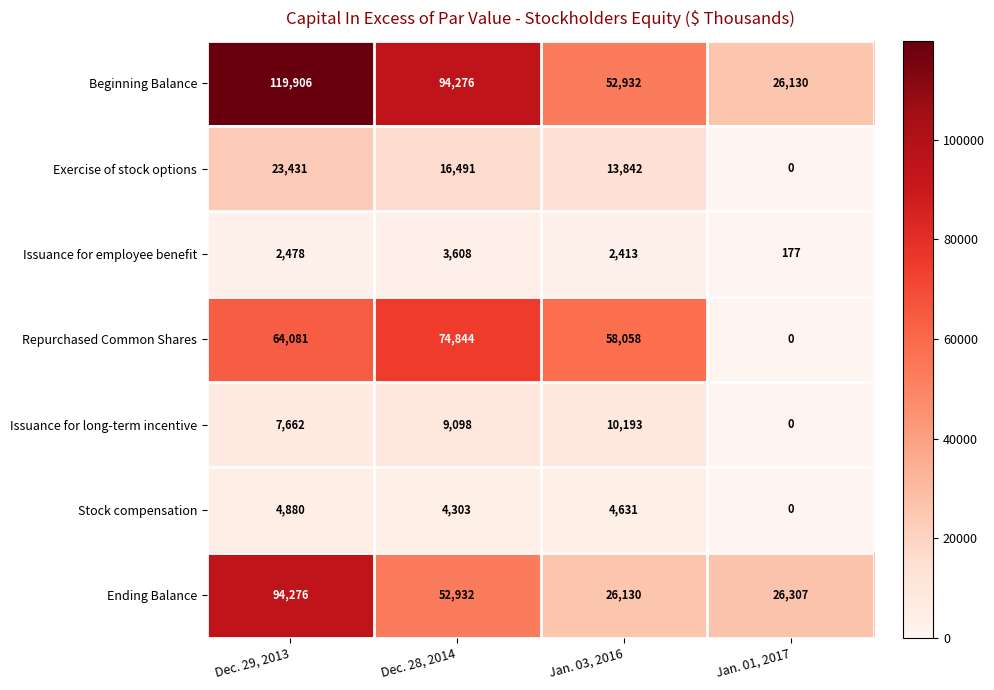

The Issuance for employee benefit series shows 304 at Jan. 01, 2017. True or false?

False